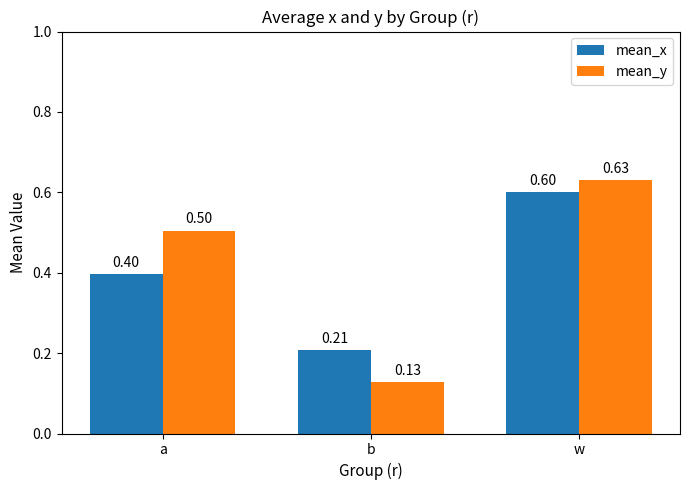

Which series has the largest range (max minus min)?

mean_y